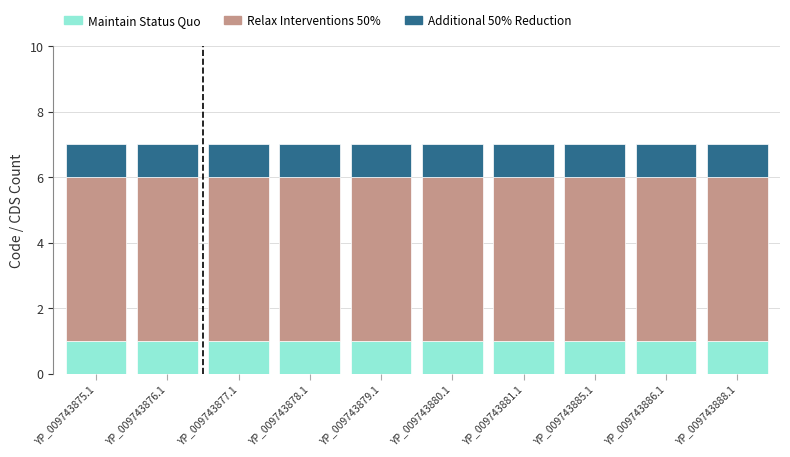

True or false: Maintain Status Quo has a value of 1 at YP_009743879.1.

True